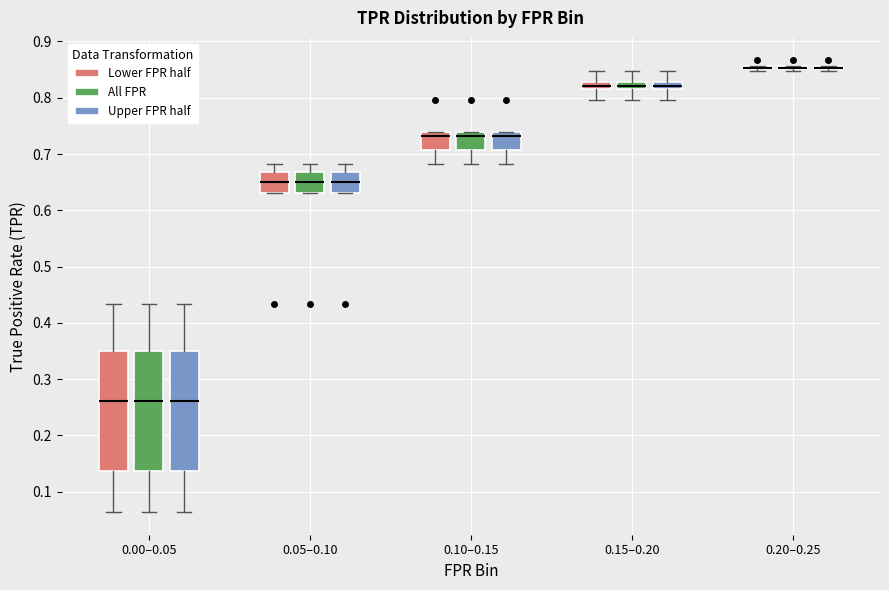

Where does the median line of the box for 0.10–0.15 (Upper FPR half) sit on the y-axis? The values are not printed on the chart, so give them approximately, as read against the axis.

0.73